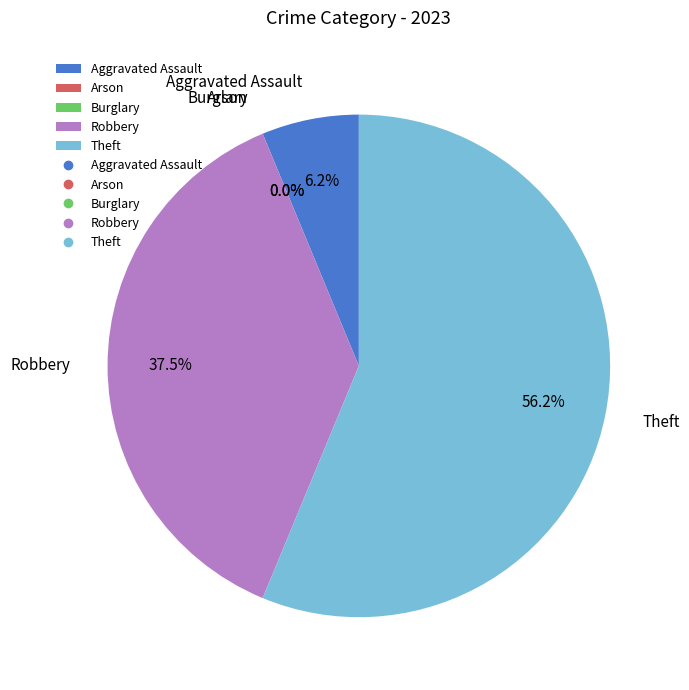

What is the largest slice in the pie chart?

Theft